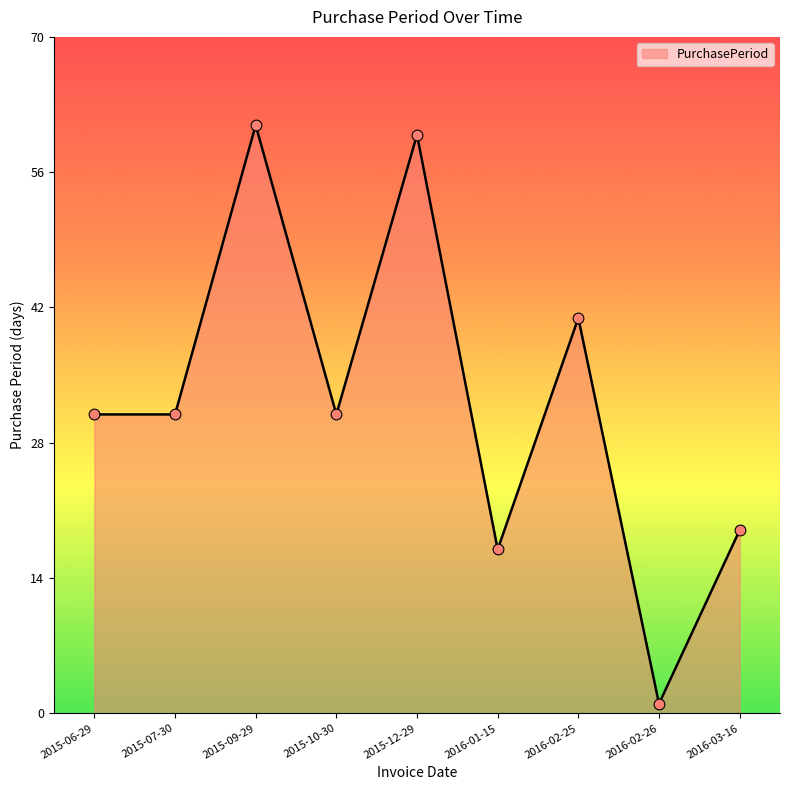

What is the ratio of the value at 2016-01-15 to the value at 2016-02-25?

0.4